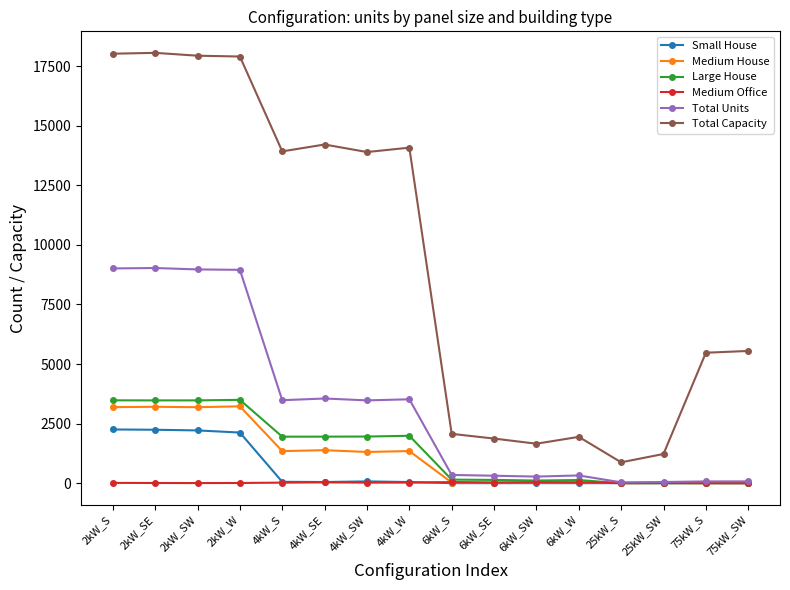

How many lines are shown in the chart?

6